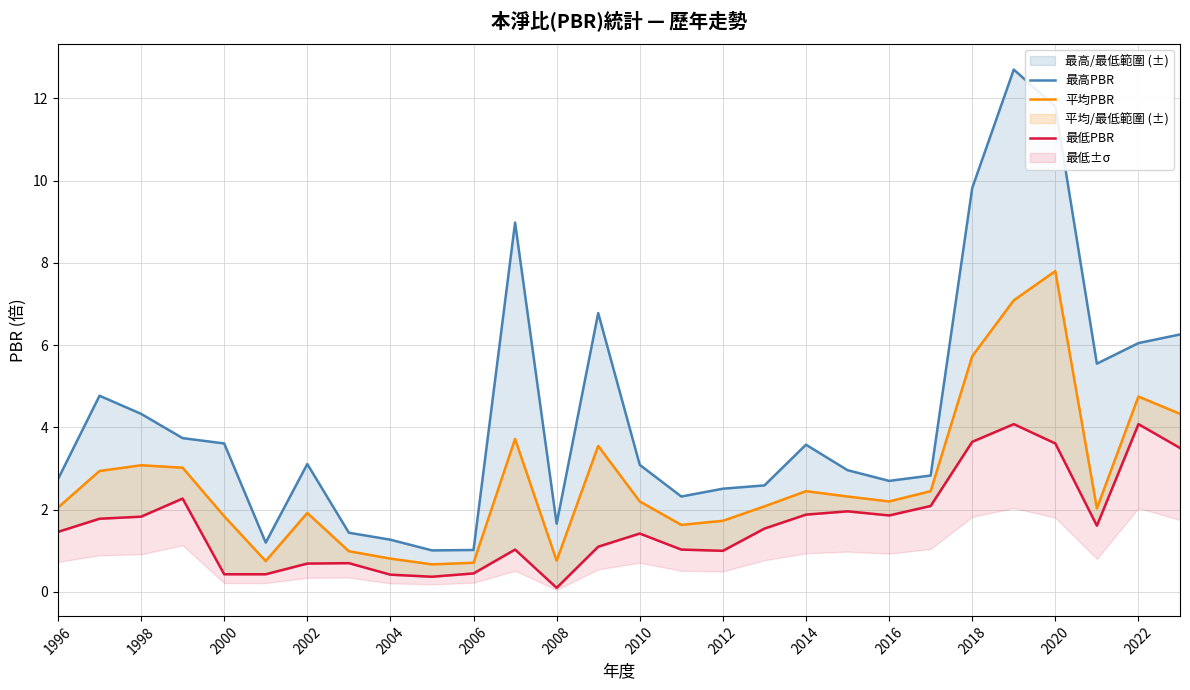

What is the maximum value for 最高PBR?

12.7